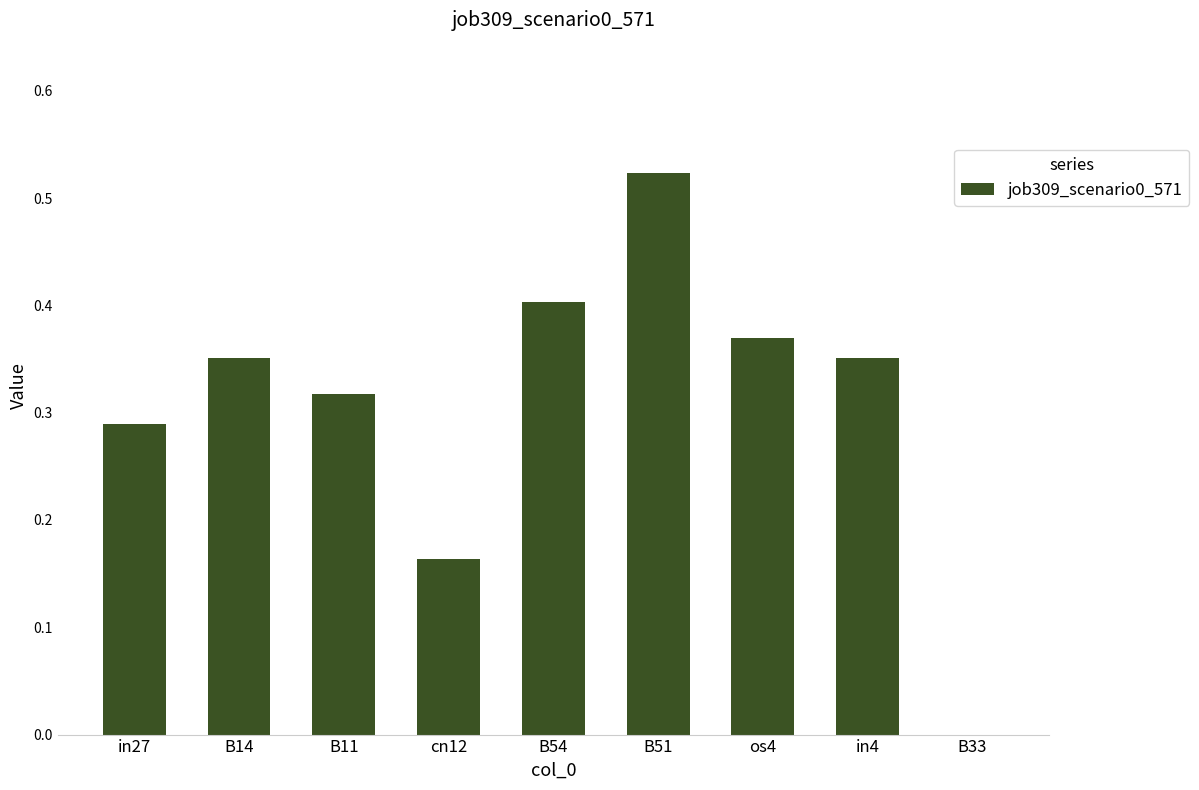

The value at B33 is -0.2. True or false?

False